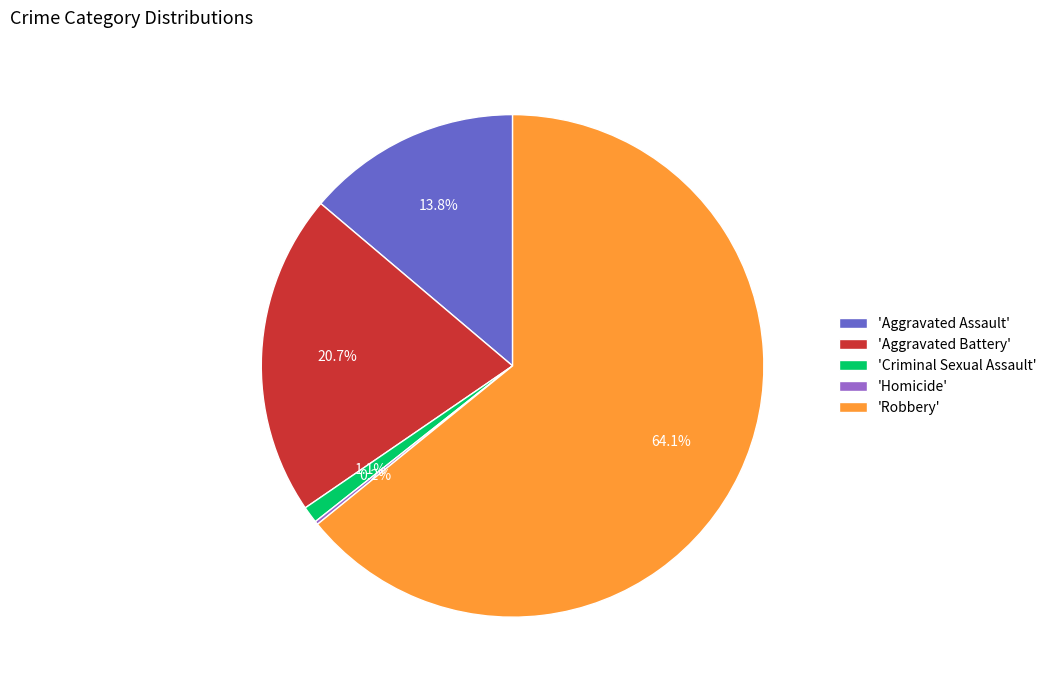

Is there any slice that represents more than half of the pie?

Yes